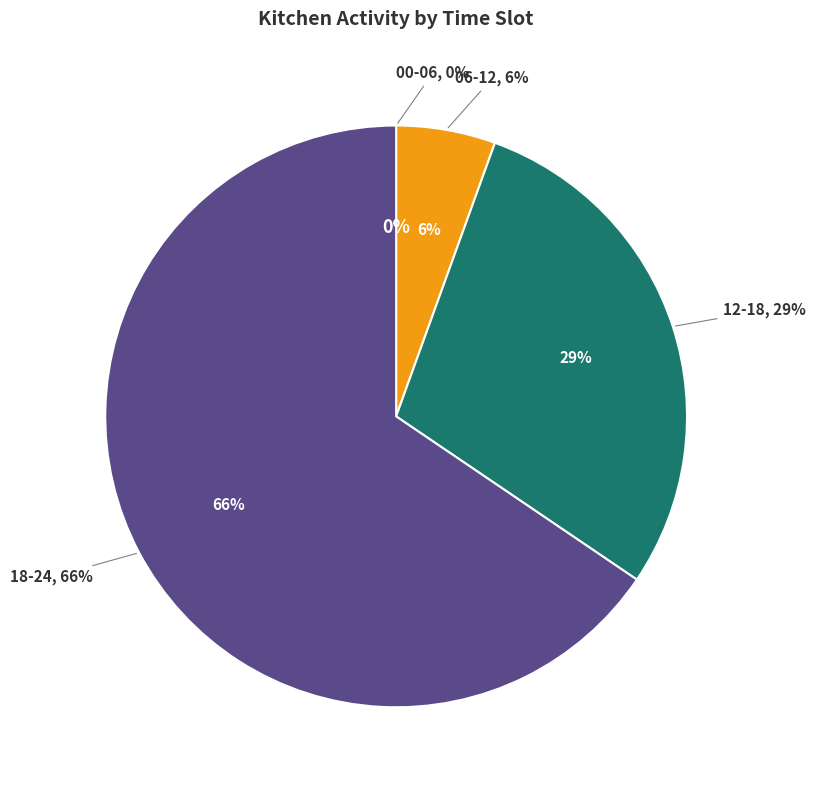

What is the ratio of the value at 06-12 to the value at 18-24?

0.1